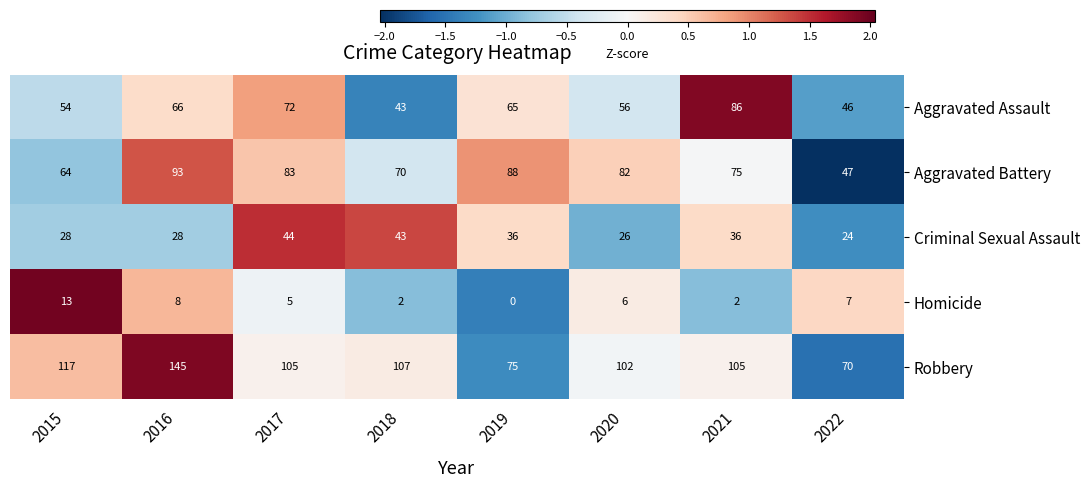

Is it true that Aggravated Assault equals 56 at 2020?

True